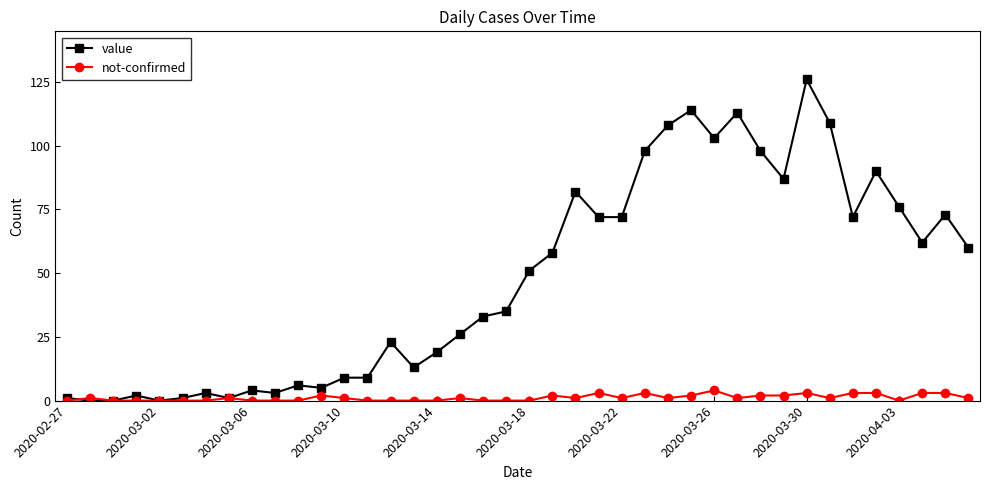

Which series has the widest spread of values?

value